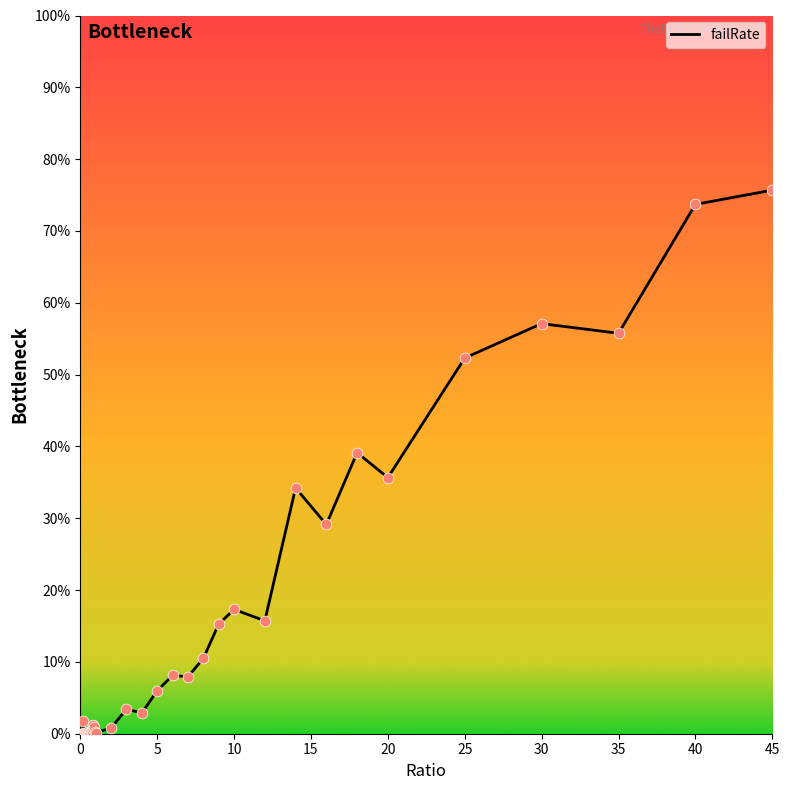

Is this an area chart (filled region under the line)?

Yes